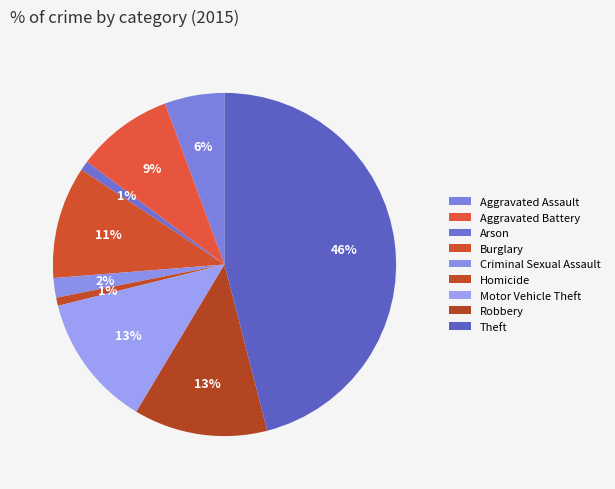

What is the ratio of the value at Theft to the value at Burglary?

4.3